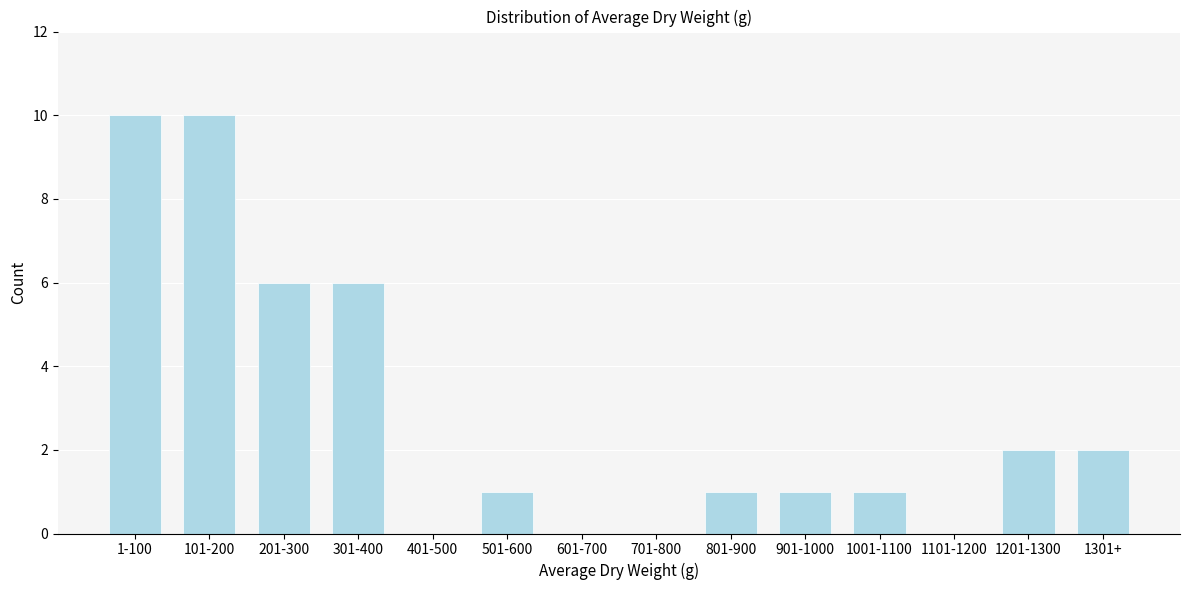

Reading left to right, what are all the values shown in this chart?

1-100=10	101-200=10	201-300=6	301-400=6	401-500=0	501-600=1	601-700=0	701-800=0	801-900=1	901-1000=1	1001-1100=1	1101-1200=0	1201-1300=2	1301+=2